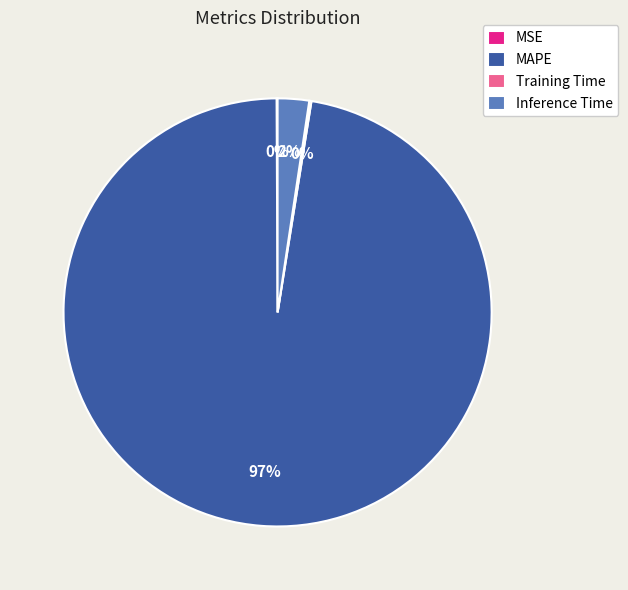

What is the largest slice in the pie chart?

MAPE